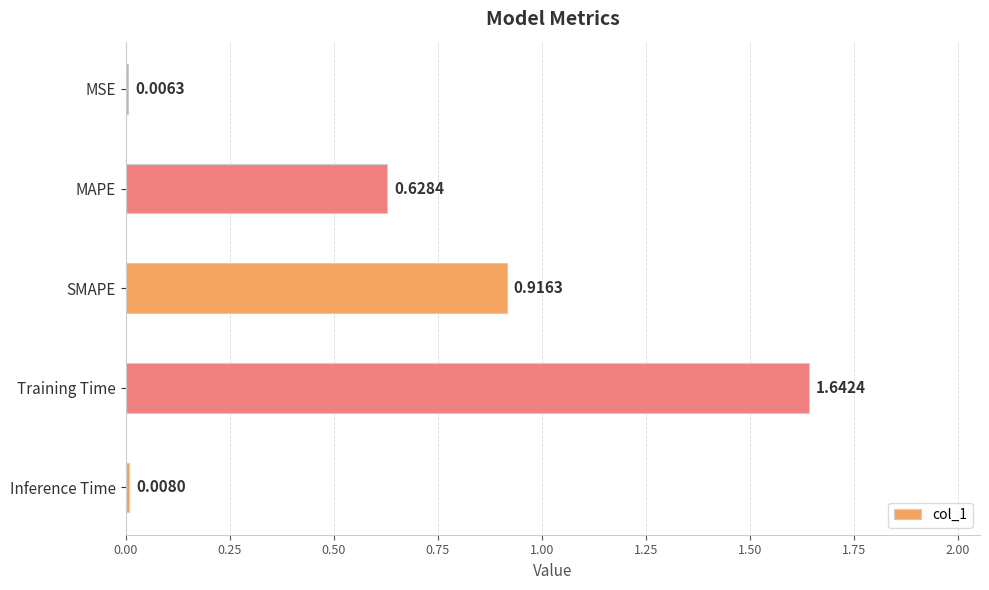

List the labels in order of value, largest first.

Training Time, SMAPE, MAPE, Inference Time, MSE